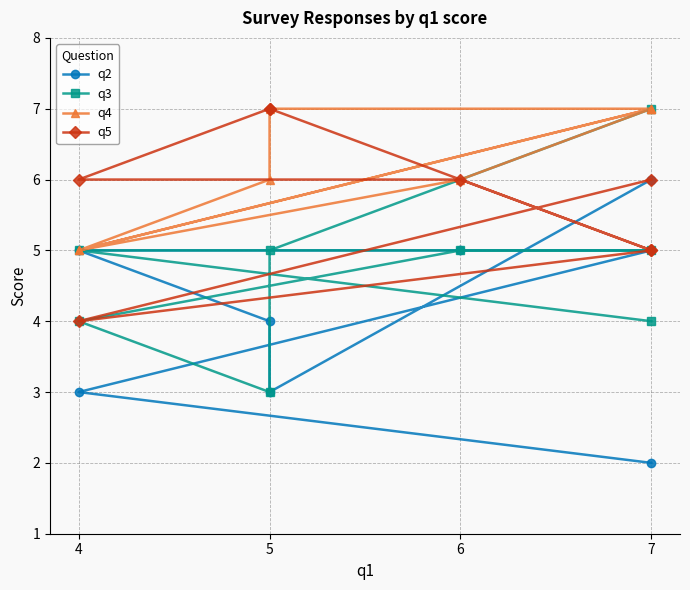

List the series in order of their peak value, highest first.

q3, q4, q5, q2